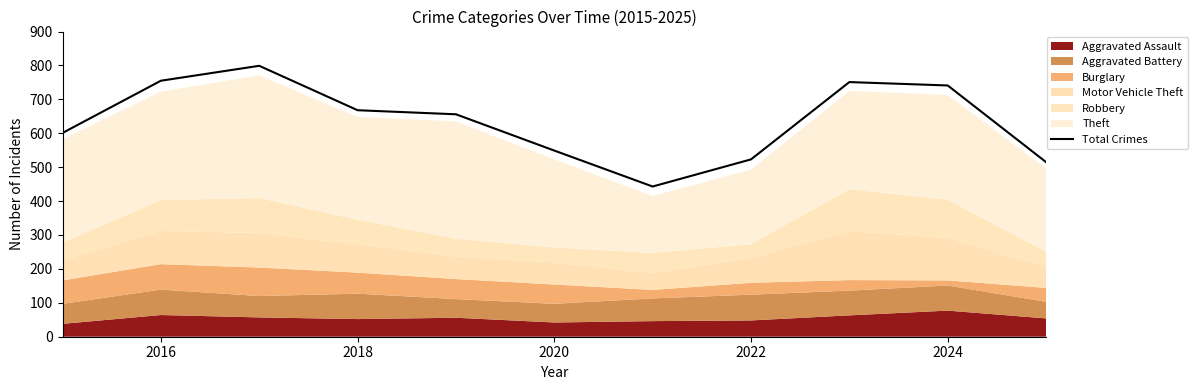

Is it true that Total Crimes equals 1172 at 2016?

False